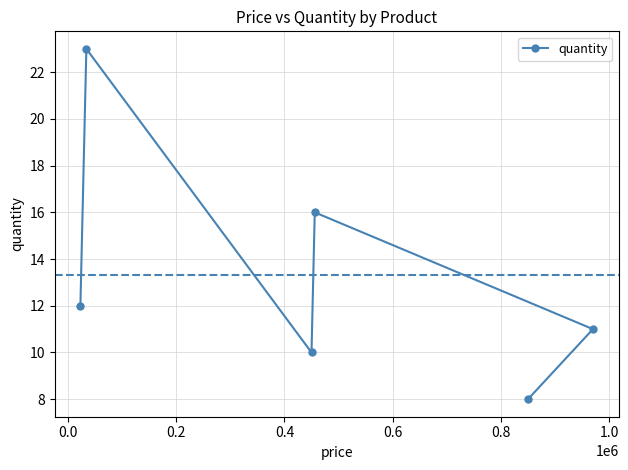

What is the maximum value shown in the chart?

23